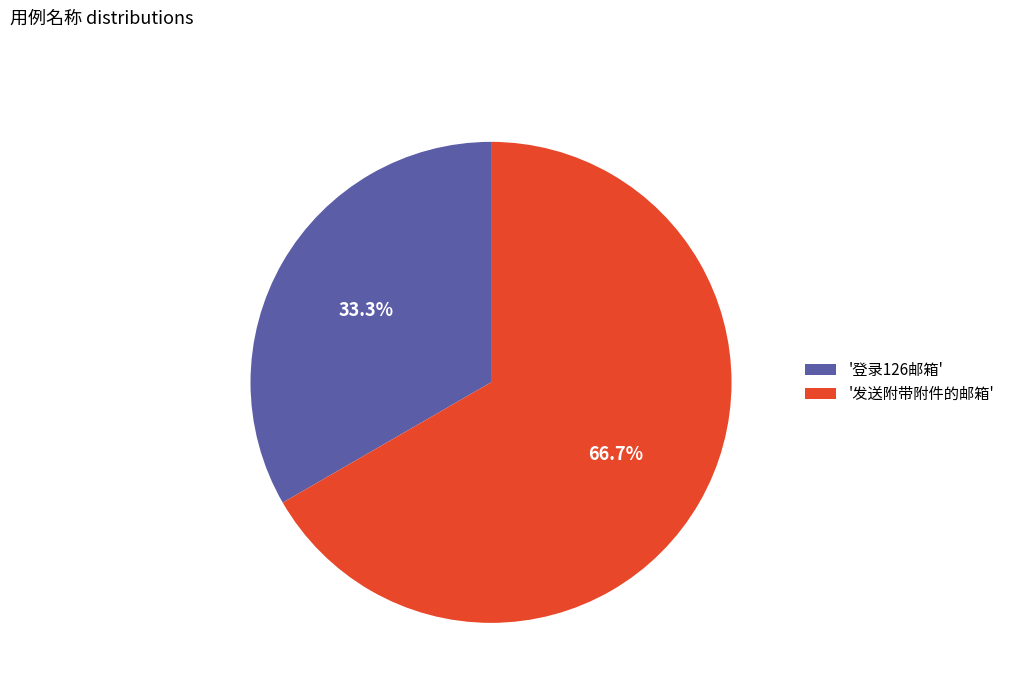

Combined, what portion of the pie is '登录126邮箱' and '发送附带附件的邮箱'?

100.0%